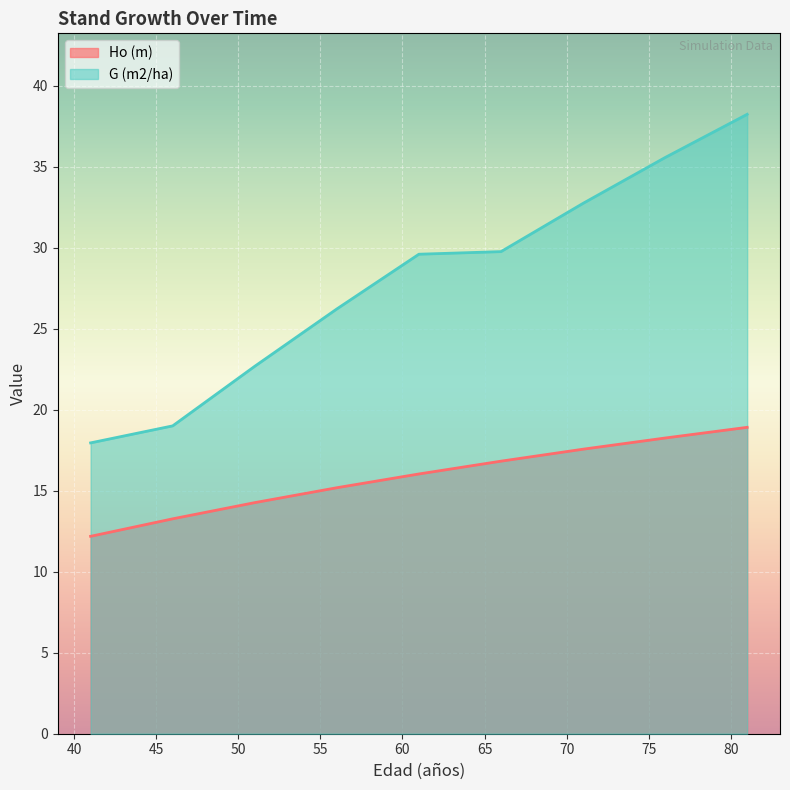

What is the value of the G (m2/ha) point at the 7th from the left?

32.8